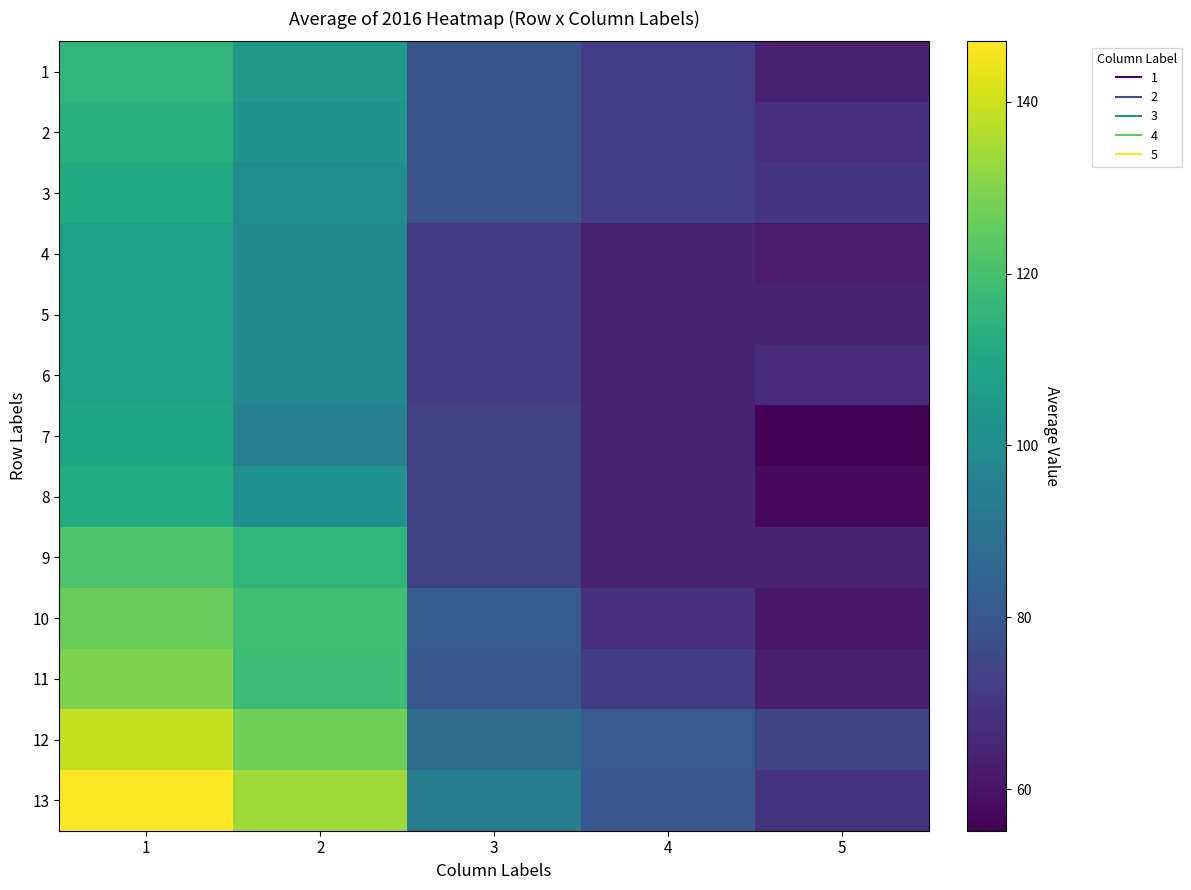

Reading right to left, extract all data points from this chart.

1: 5=63.6	4=72.0	3=79.0	2=105.0	1=115.3
2: 5=68.1	4=72.0	3=79.0	2=102.7	1=113.3
3: 5=69.0	4=72.0	3=79.0	2=100.5	1=111.3
4: 5=62.7	4=64.0	3=71.0	2=97.6	1=108.0
5: 5=64.3	4=64.0	3=71.0	2=97.6	1=108.0
6: 5=66.0	4=64.0	3=71.0	2=97.6	1=108.0
7: 5=55.2	4=64.0	3=73.0	2=95.2	1=109.4
8: 5=57.6	4=64.0	3=73.0	2=101.5	1=111.9
9: 5=64.0	4=64.0	3=73.0	2=115.3	1=121.7
10: 5=61.0	4=68.0	3=82.0	2=119.0	1=126.0
11: 5=63.0	4=71.0	3=80.0	2=118.0	1=129.3
12: 5=74.0	4=81.0	3=88.0	2=127.1	1=138.7
13: 5=69.0	4=80.0	3=94.0	2=134.0	1=147.0